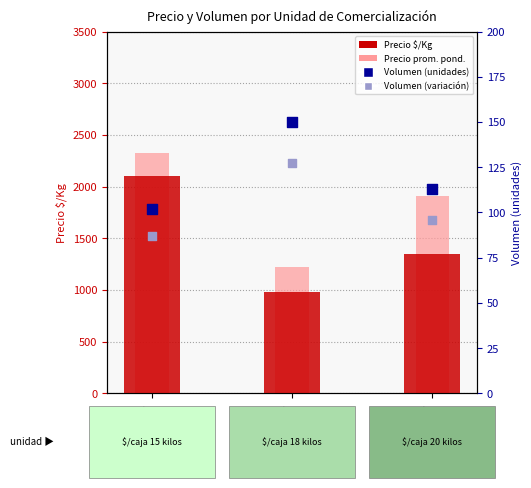

Which series reaches the minimum Y coordinate?

Volumen (variación)